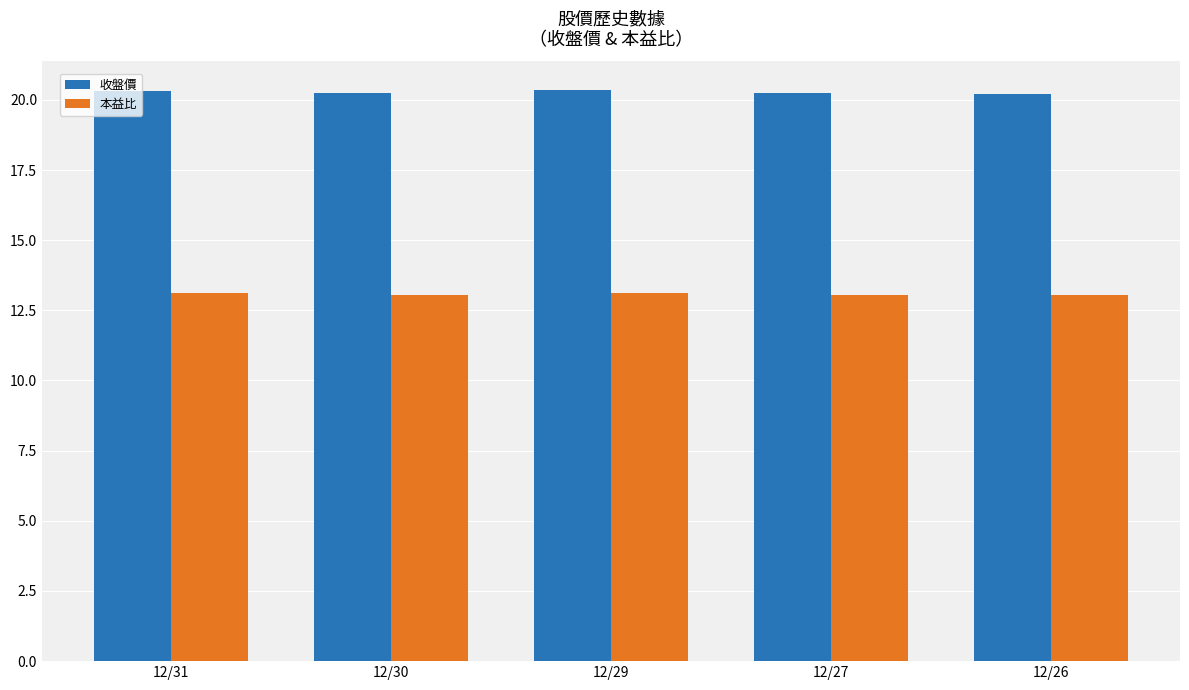

What is the average value of the 收盤價 series?

20.3